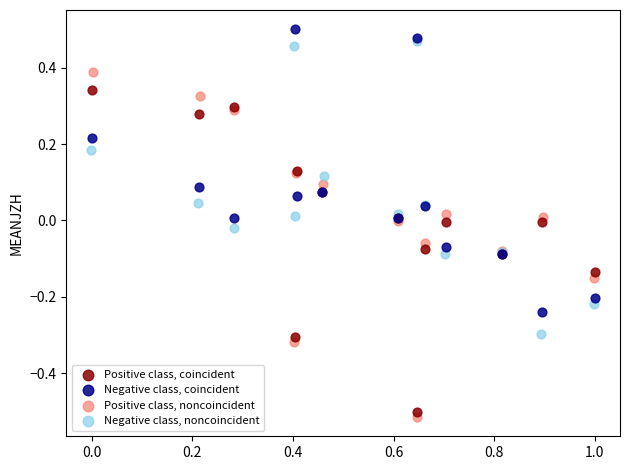

Which series has the widest spread of Y values?

Positive class, noncoincident